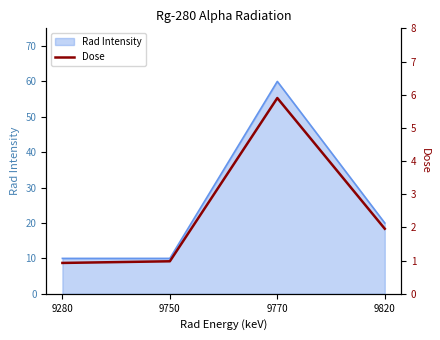

What is the ratio of the value at 9280 to the value at 9770?

0.2